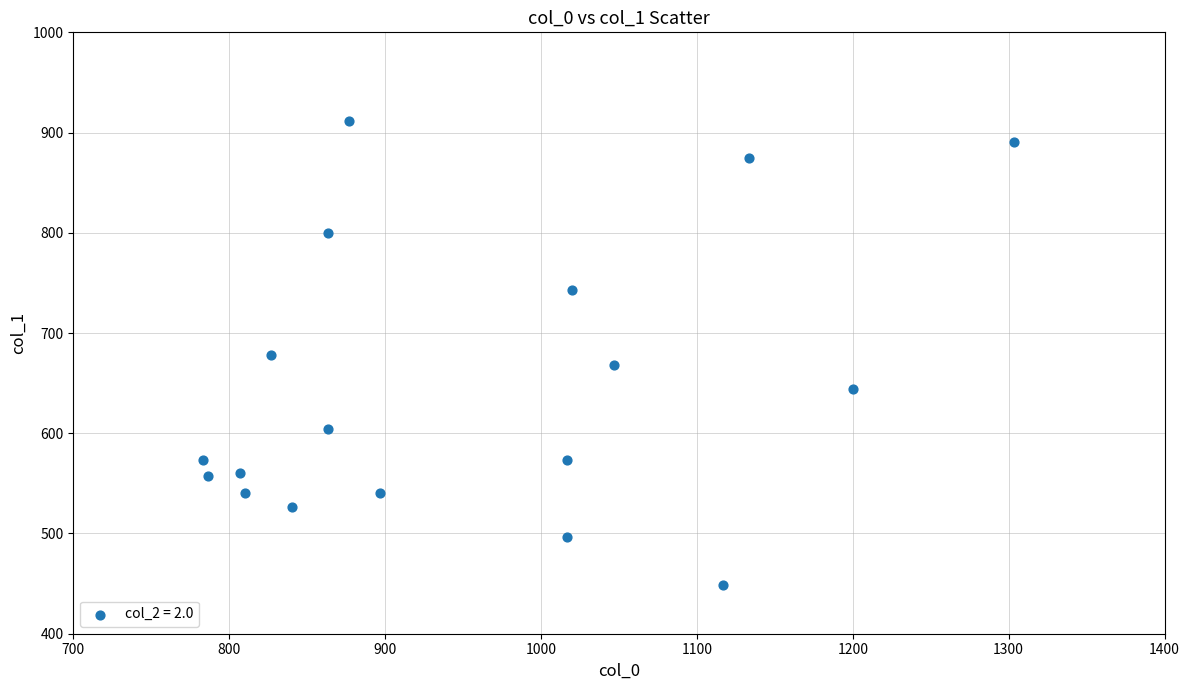

What is the range of X values (max minus min)?

520.0